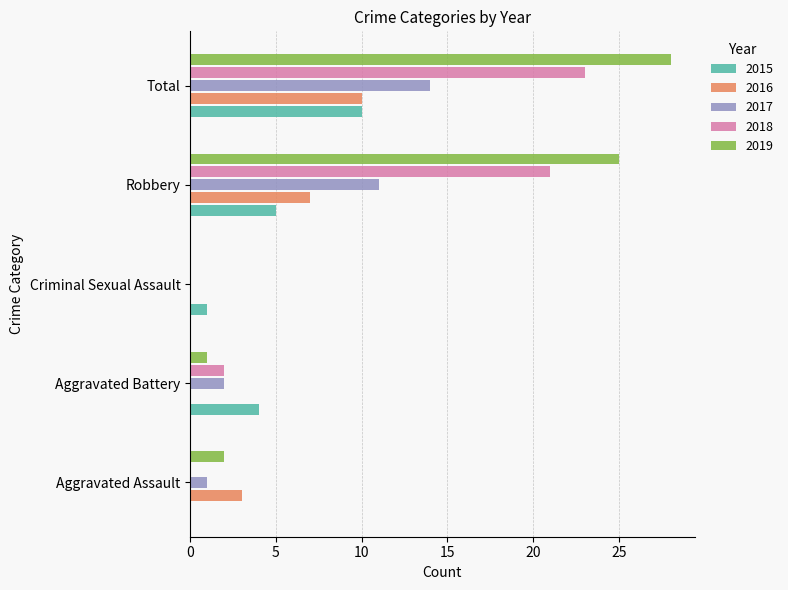

How many 2015 values are between 1 and 5?

3